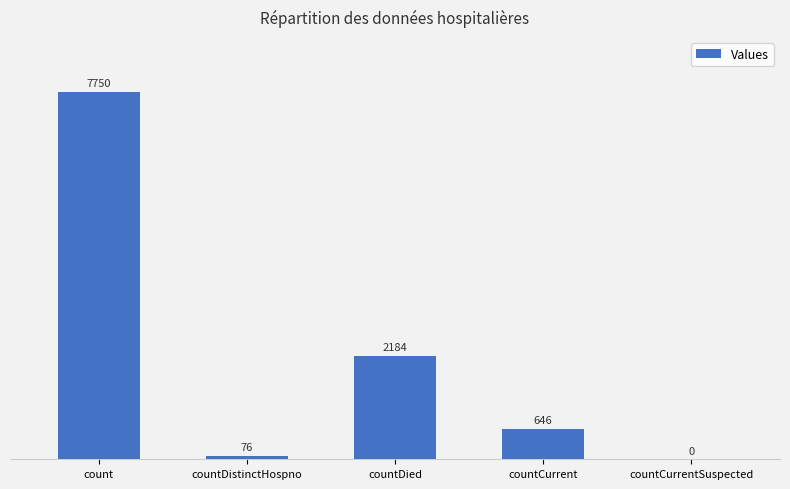

What is the sum of the values at countDistinctHospno and countCurrentSuspected?

76